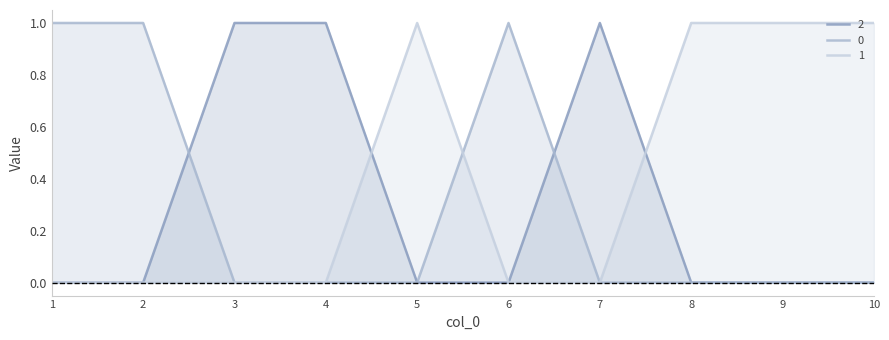

Which series ends up on top after the final intersection of 0 and 2?

2